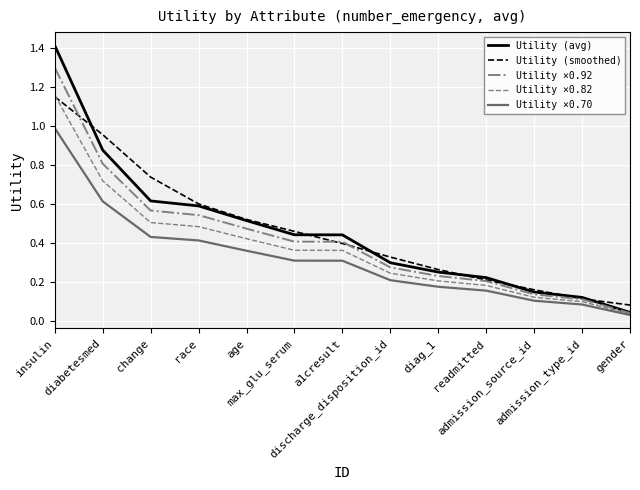

Which series has the largest range (max minus min)?

Utility (avg)